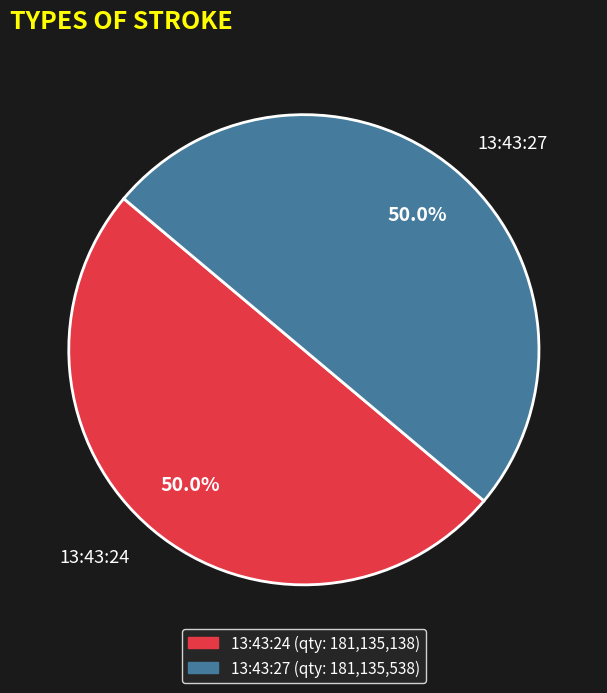

What is the total percentage of 13:43:24 and 13:43:27?

100.0%